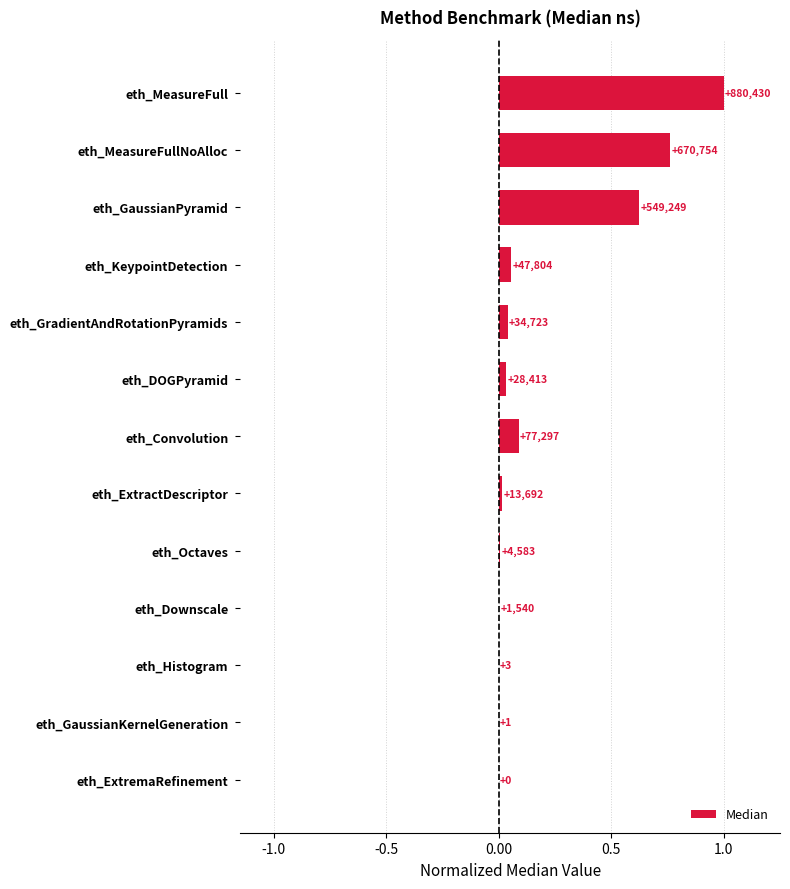

At which category does the chart reach its peak across all series?

eth_MeasureFull